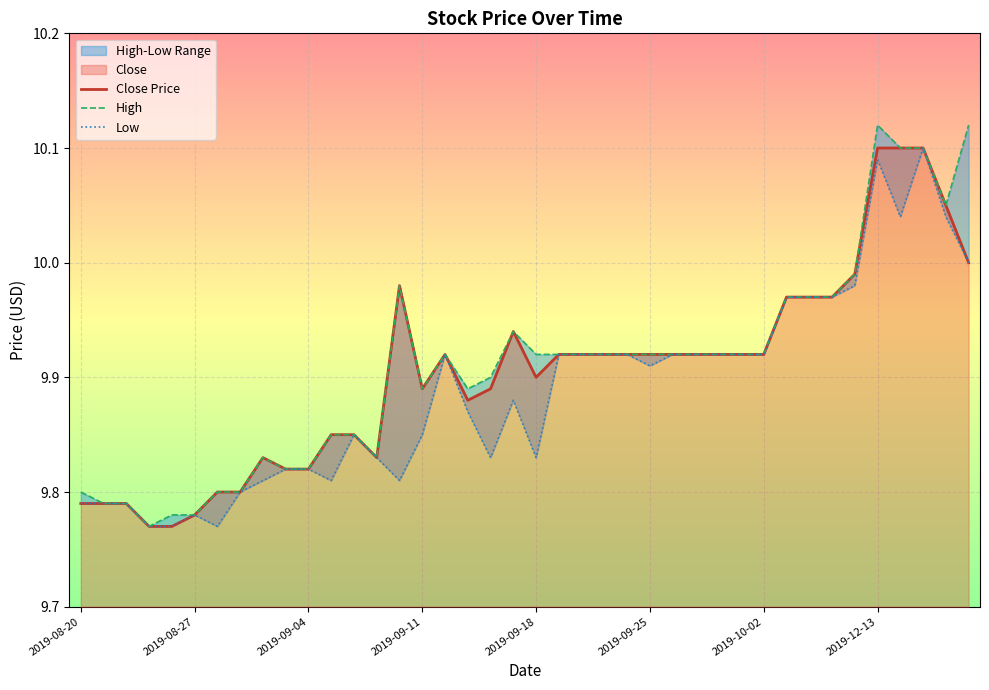

True or false: Close Price has a value of 14.2 at 2019-08-27.

False